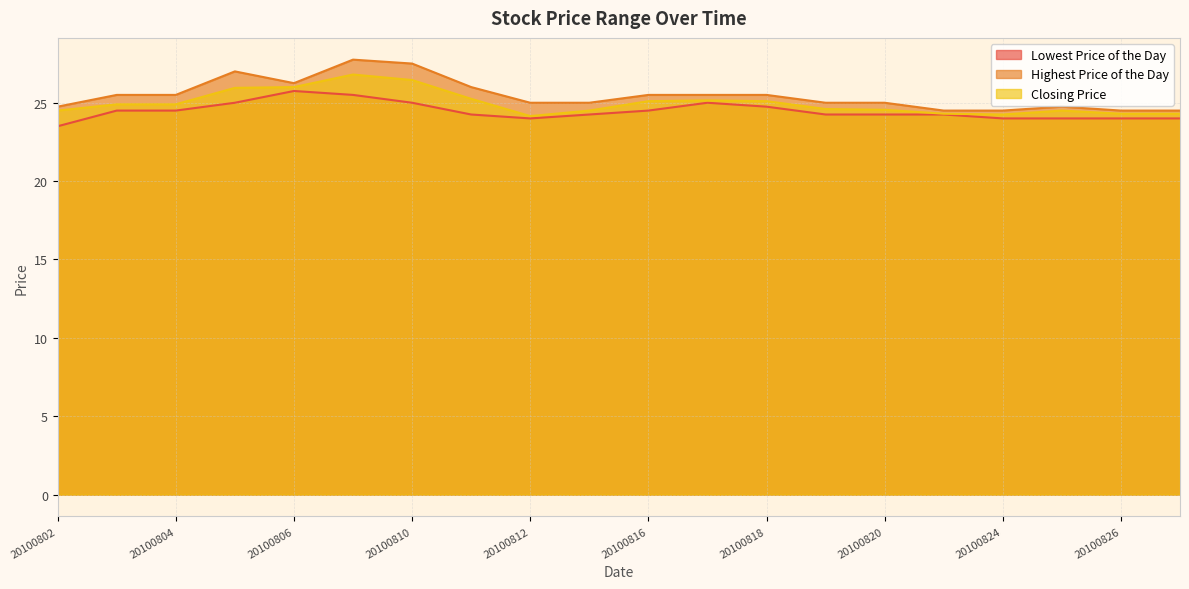

What is the value of the Lowest Price of the Day point at the 2nd from the left?

24.5